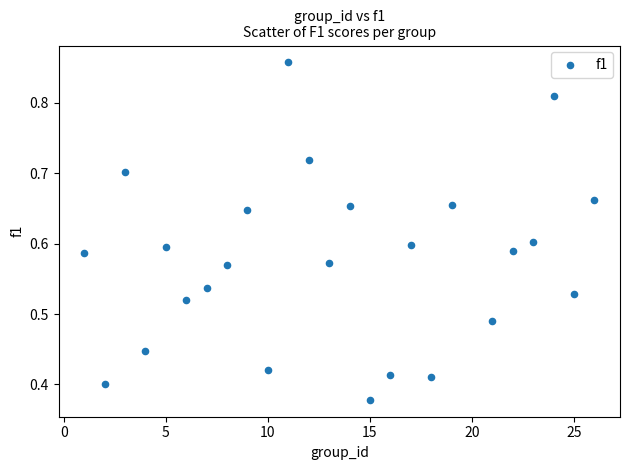

What is the range of X values (max minus min)?

25.0